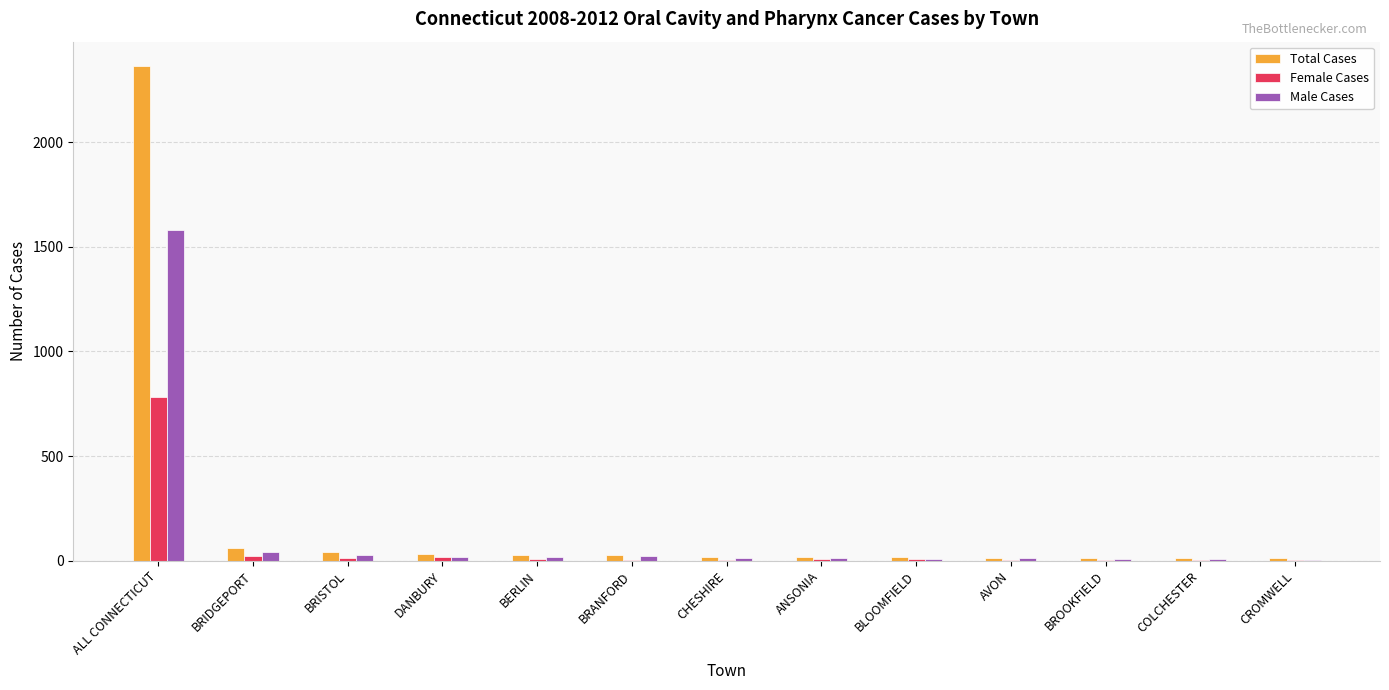

Which label corresponds to the largest value in the chart?

ALL CONNECTICUT